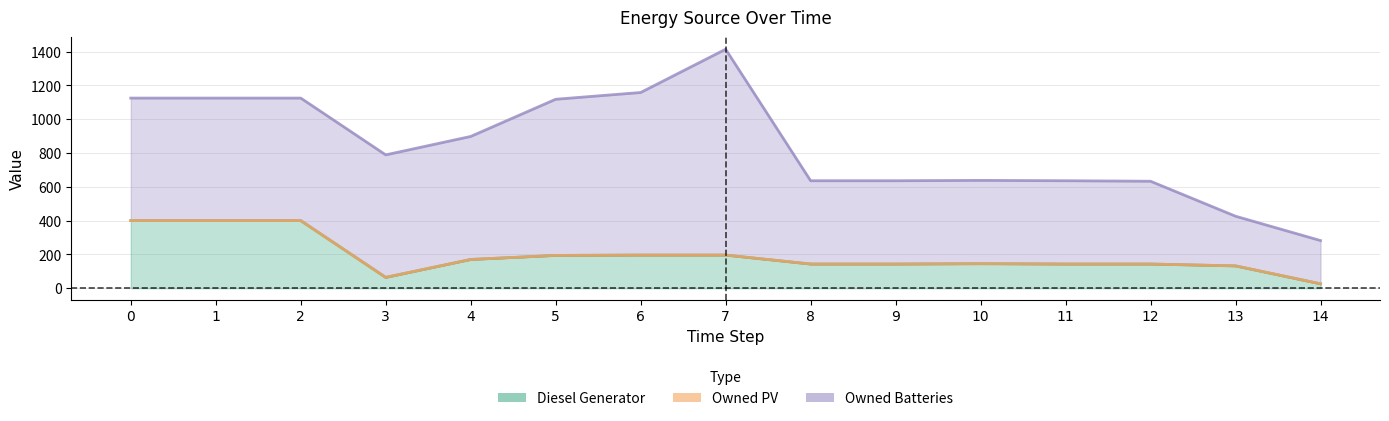

True or false: Owned PV and Diesel Generator cross at least once.

False